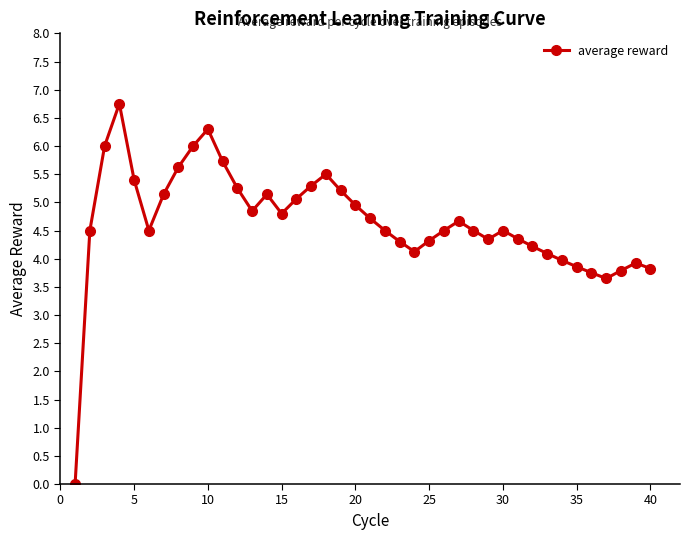

How many series are shown in this chart?

1